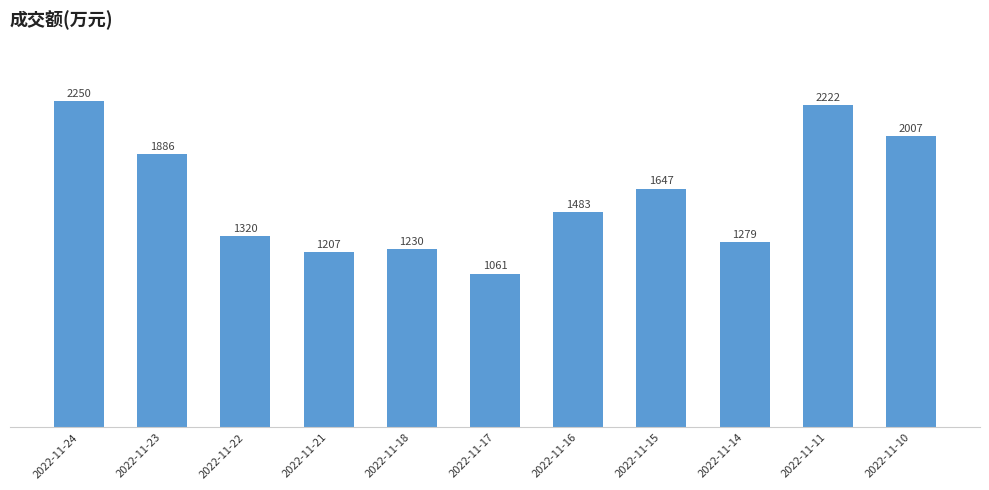

At which label does the data first exceed 1483?

2022-11-24